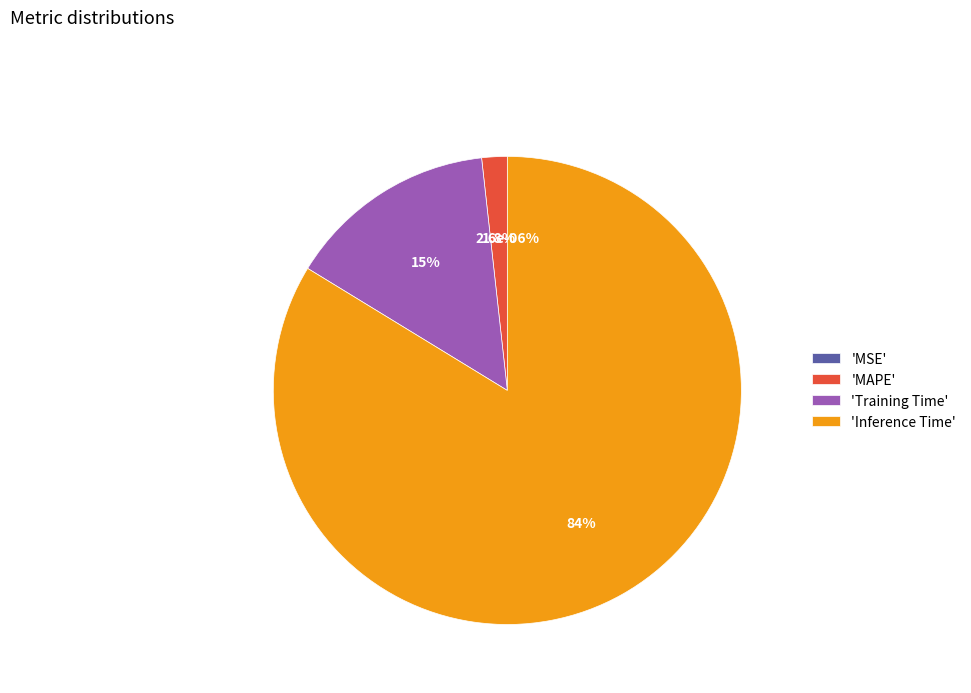

Is the sum of MSE and SMAPE greater than half?

No